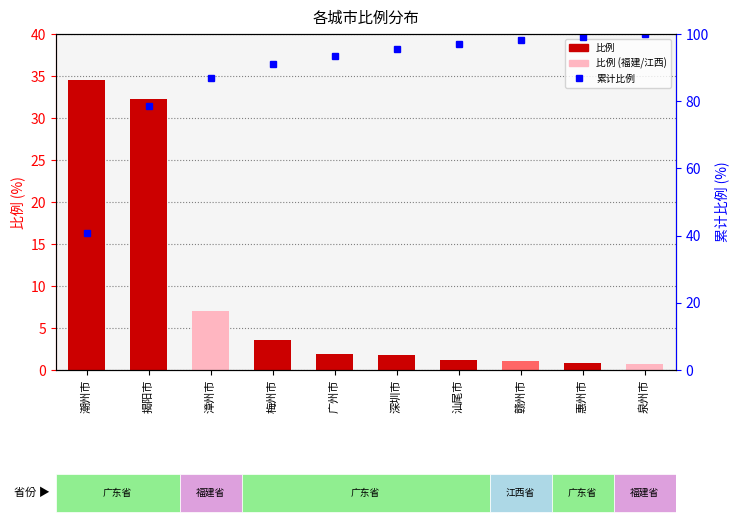

Where does the 比例 series first go above 1?

潮州市